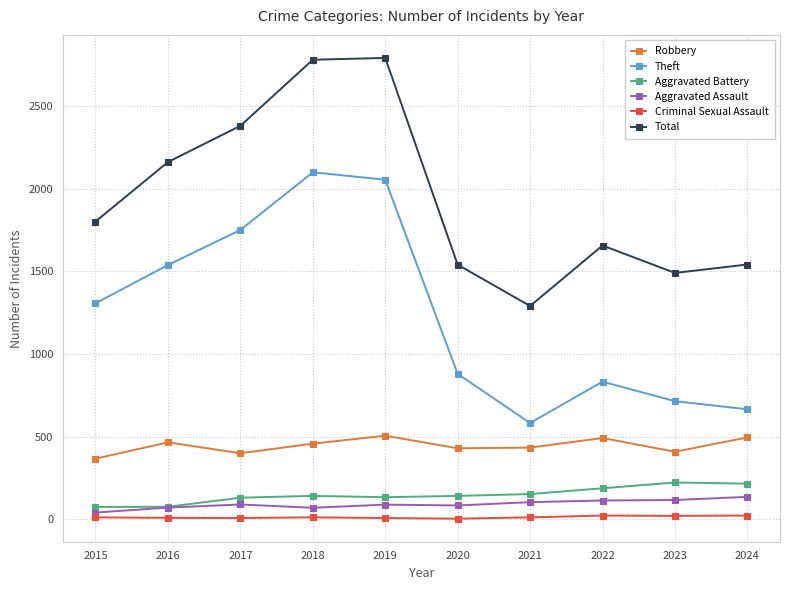

What value does the Theft series have at 2020?

879